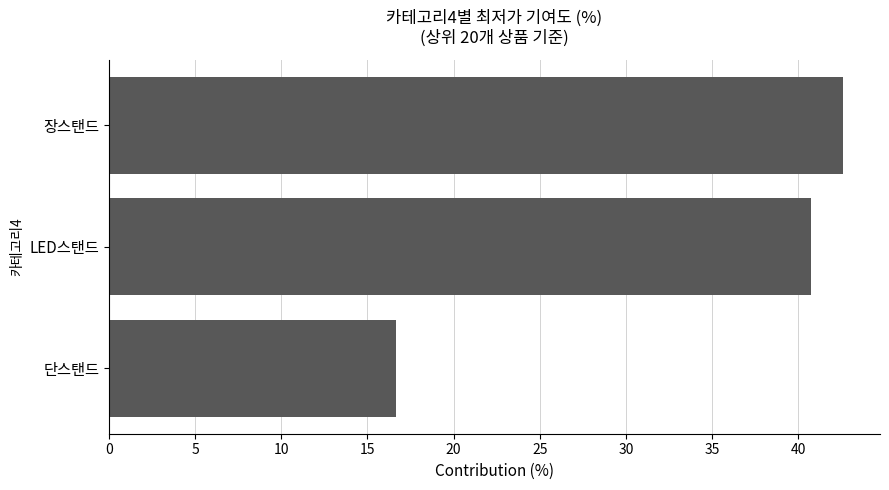

Rank the categories by value from lowest to highest.

단스탠드, LED스탠드, 장스탠드